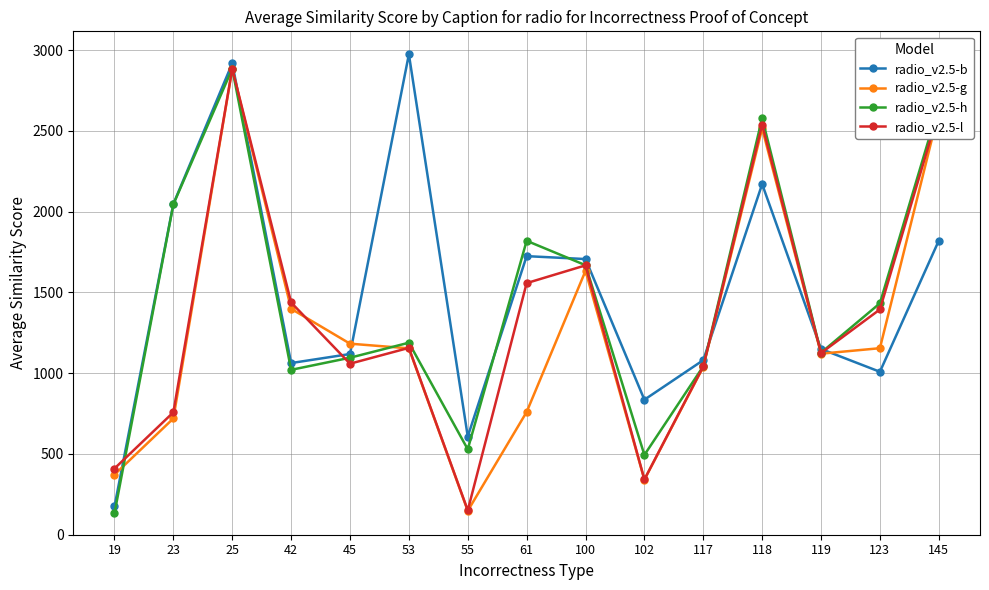

What is the value of the radio_v2.5-b point at the 13th from the left?

1150